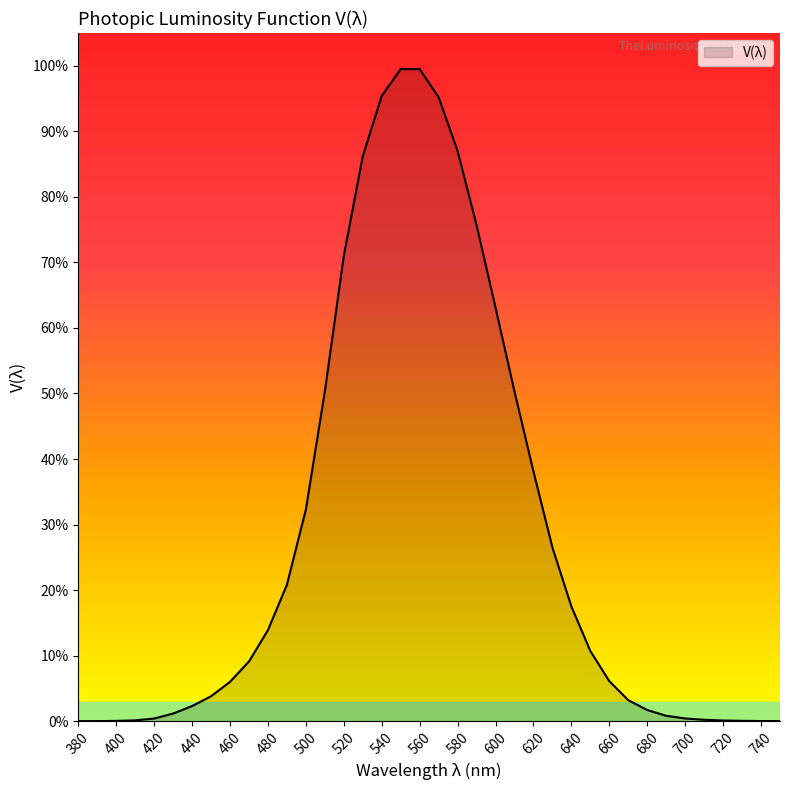

Does the chart have visible grid lines?

No